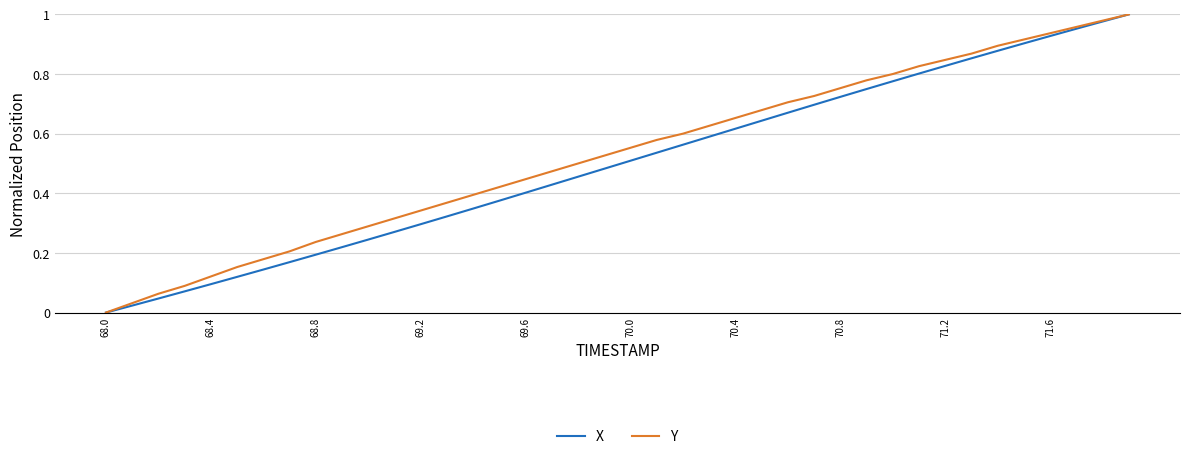

What are all the series names shown in the legend?

X, Y